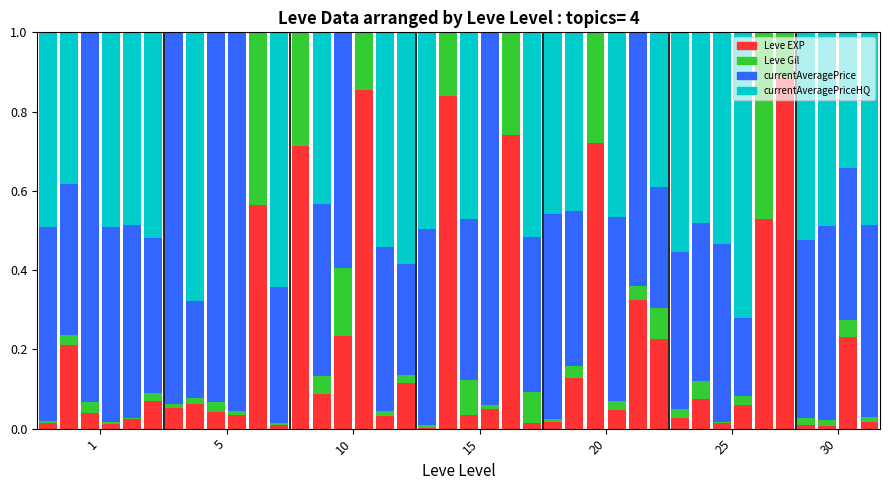

What is the sum of all Leve EXP values?

8.2